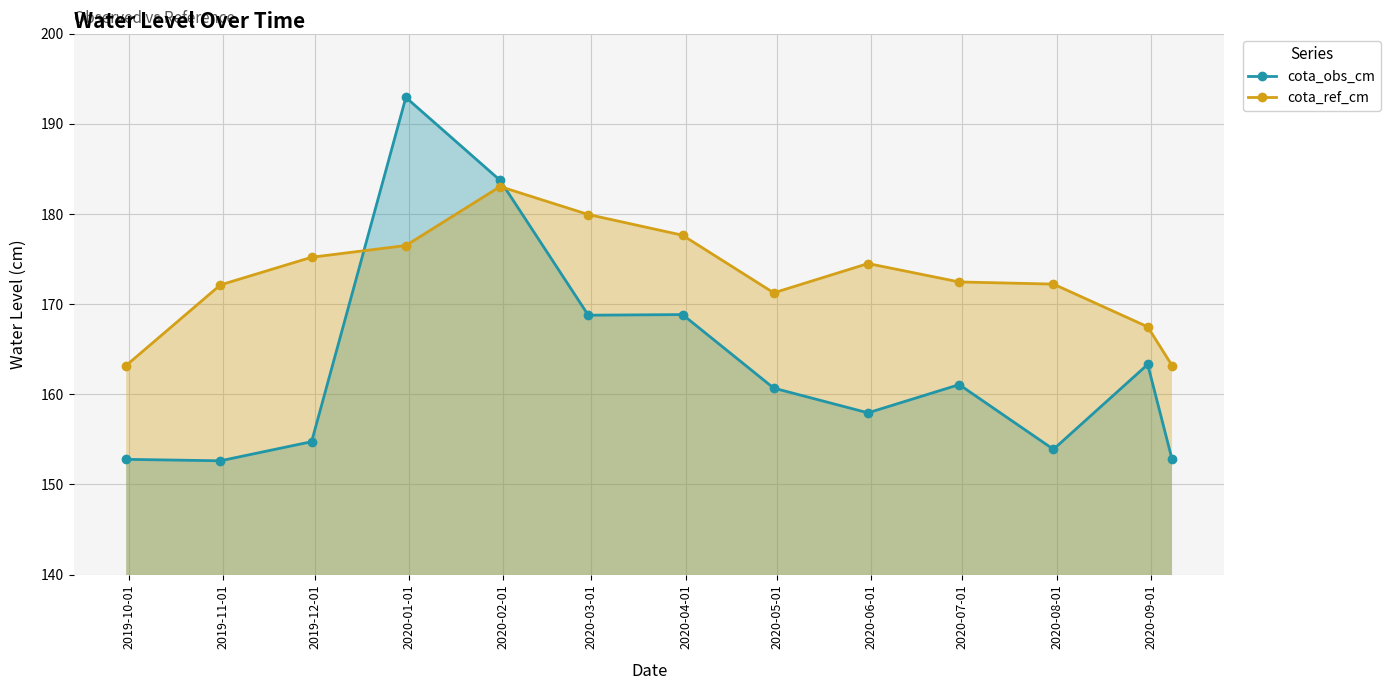

True or false: cota_ref_cm and cota_obs_cm intersect in this chart.

True